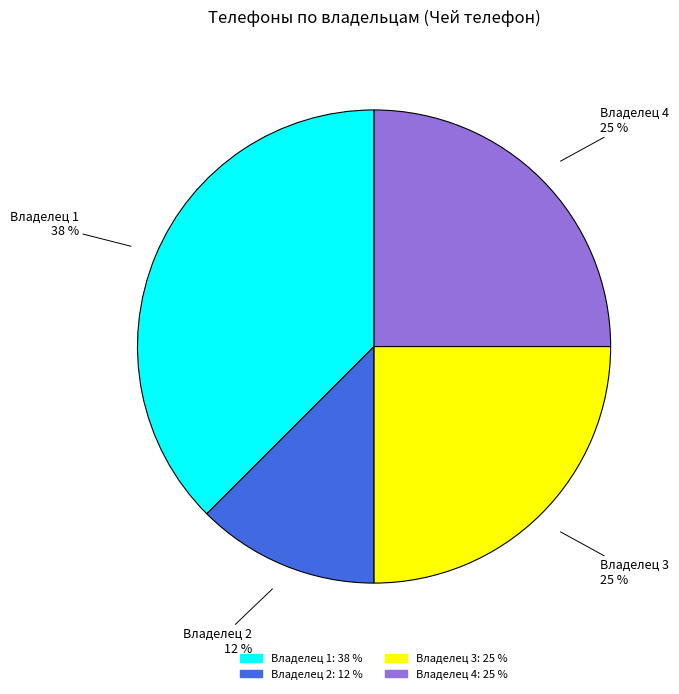

Is there any slice that represents more than half of the pie?

No